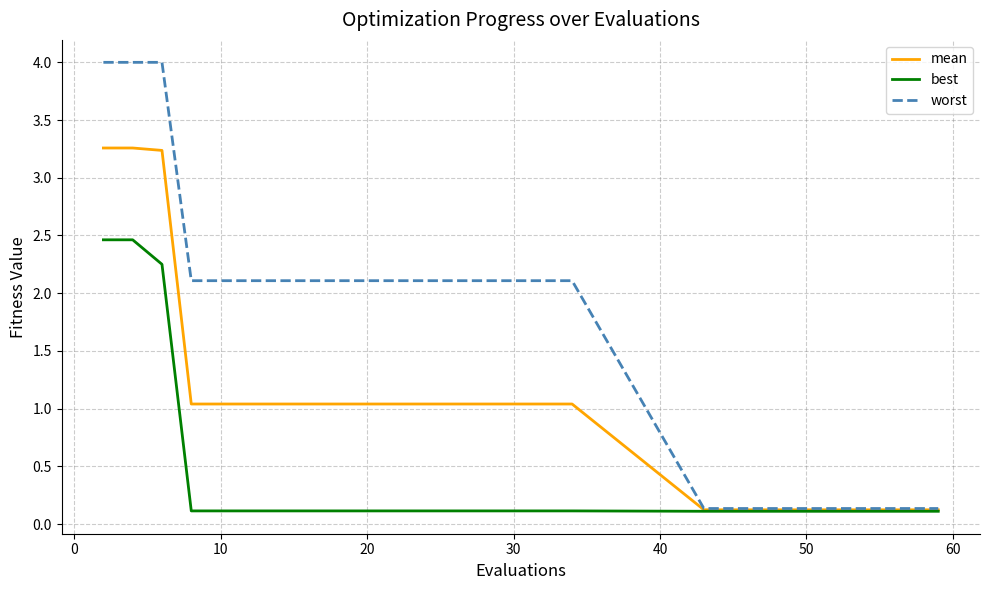

List the series in order of their overall mean, highest first.

worst, mean, best